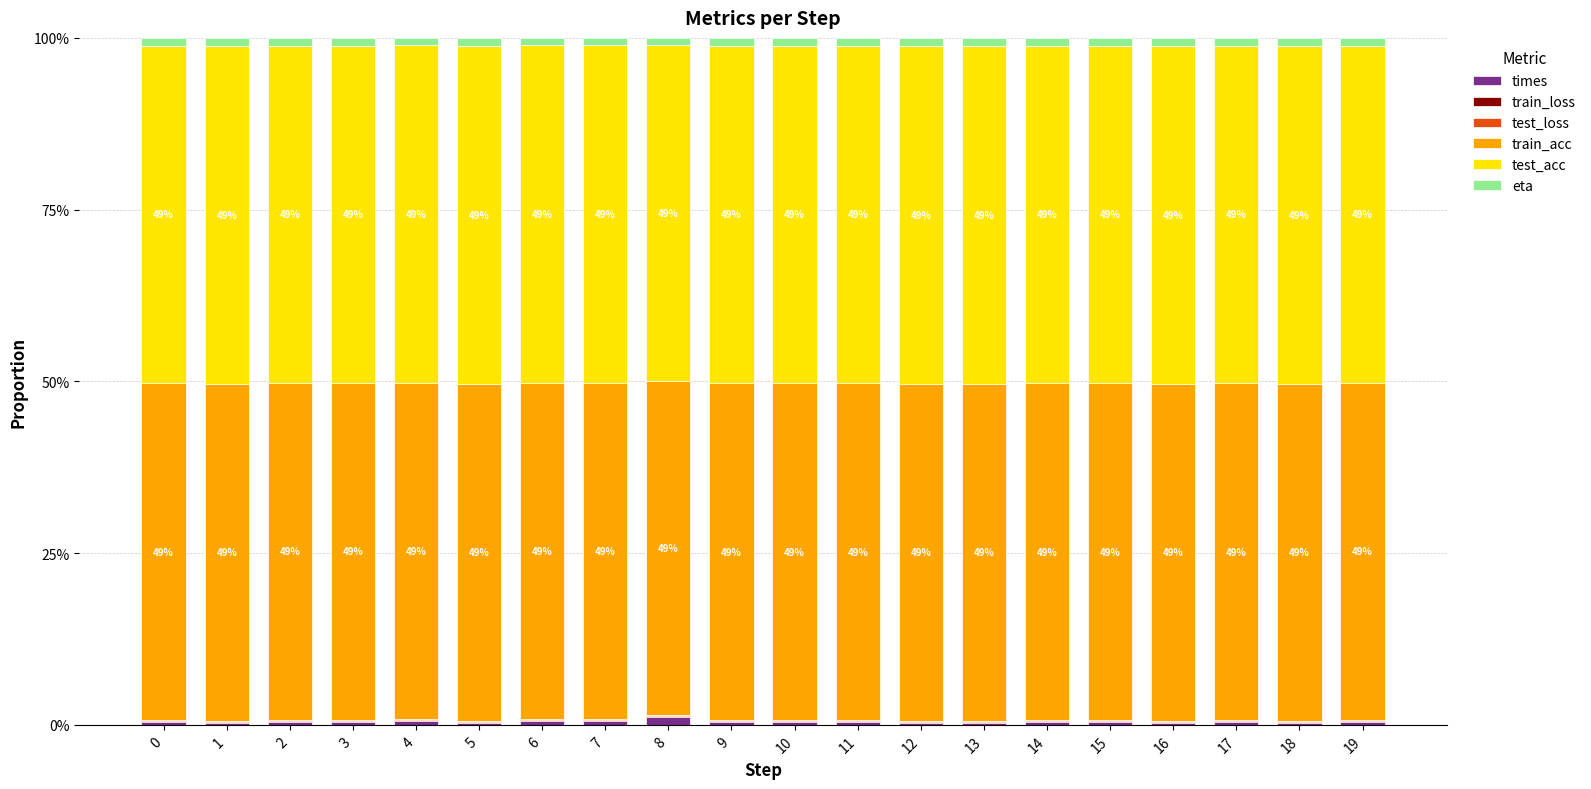

How many data points does each series have?

20